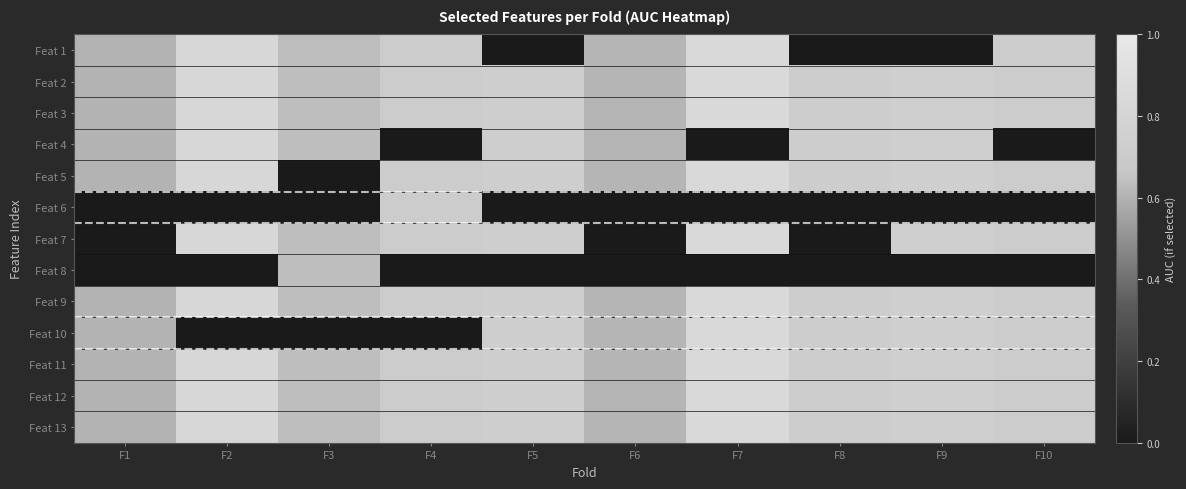

Where is Feat 3 nearest to the value 0?

F1